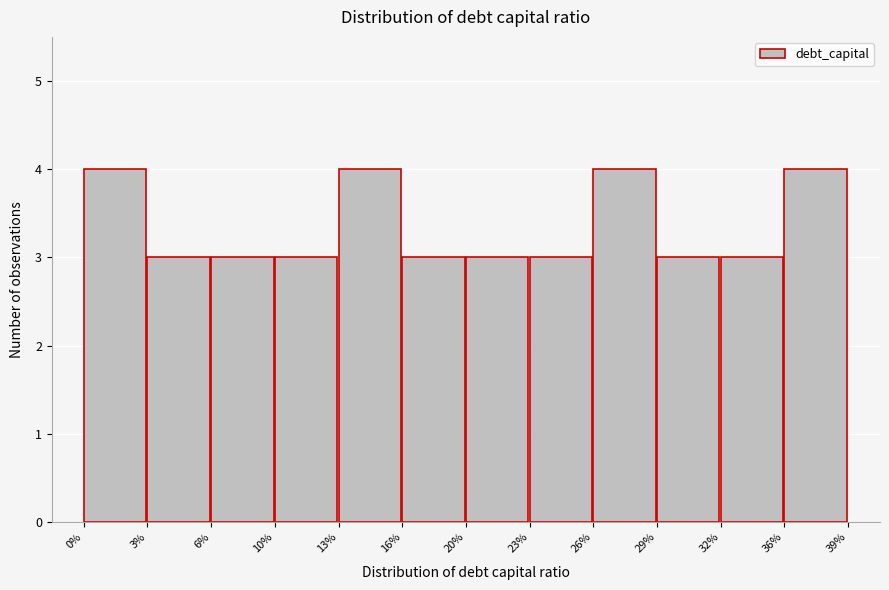

Reading left to right, what are all the values shown in this chart?

4	3	3	3	4	3	3	3	4	3	3	4